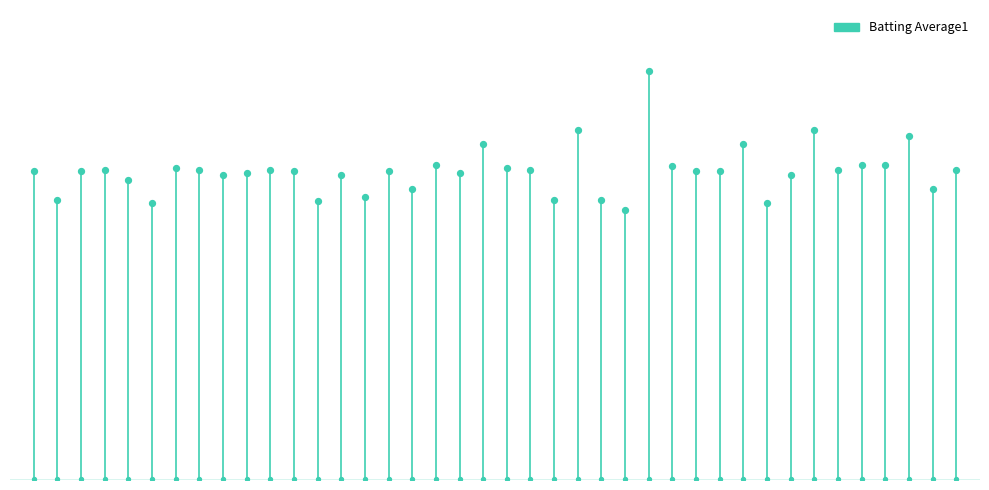

Between 24 and 14, which is larger?

14